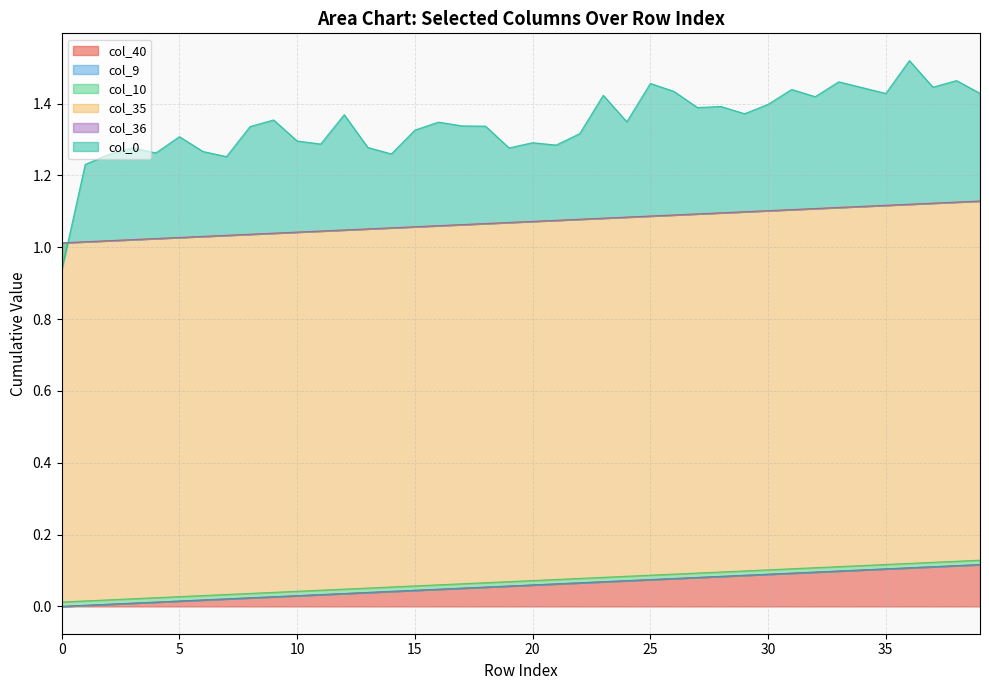

What is the sum of all col_35 values?

40.0